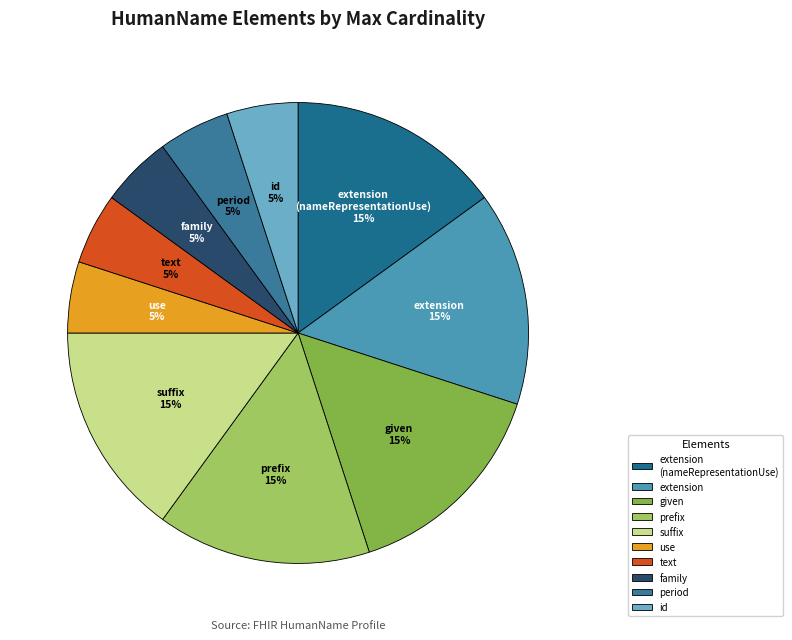

To the nearest percent, what is the difference between the largest and smallest slice percentages?

10%